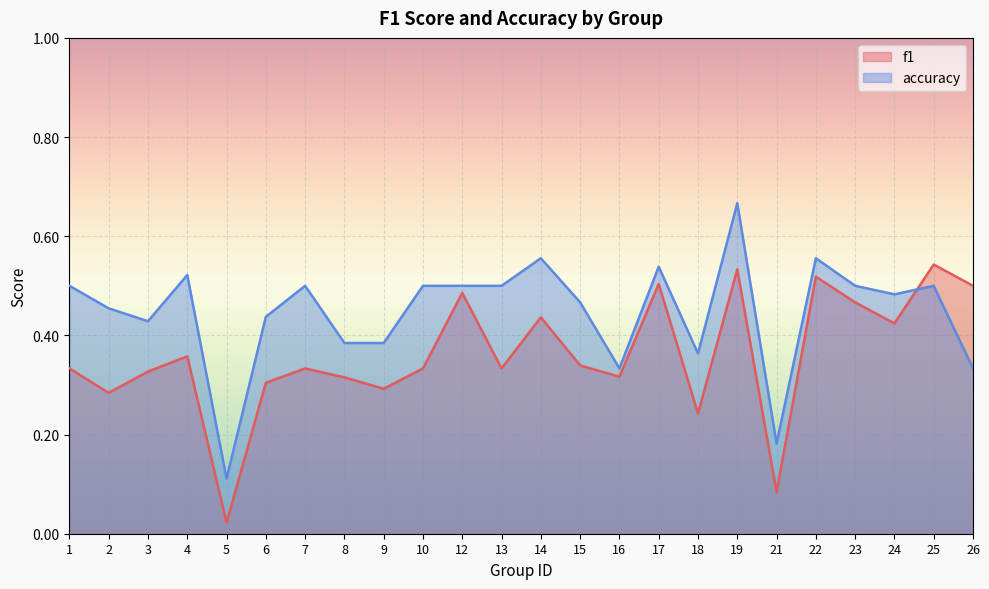

Between 15 and 17, which is larger?

17